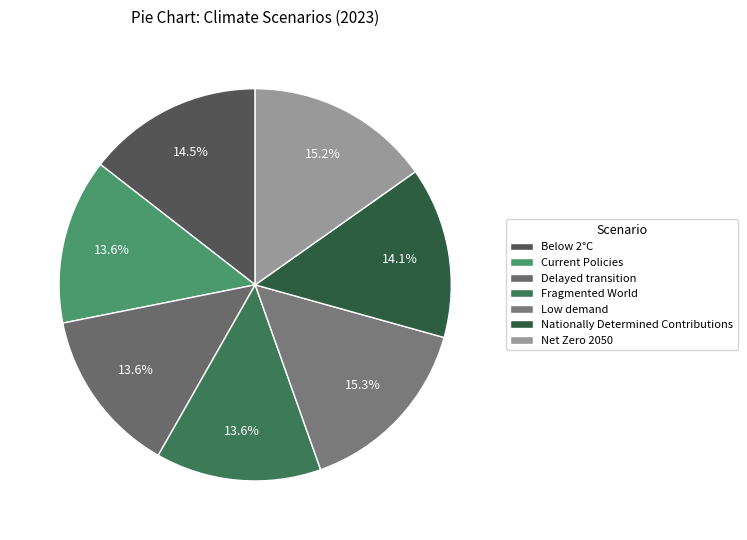

Is there a majority slice in this chart?

No